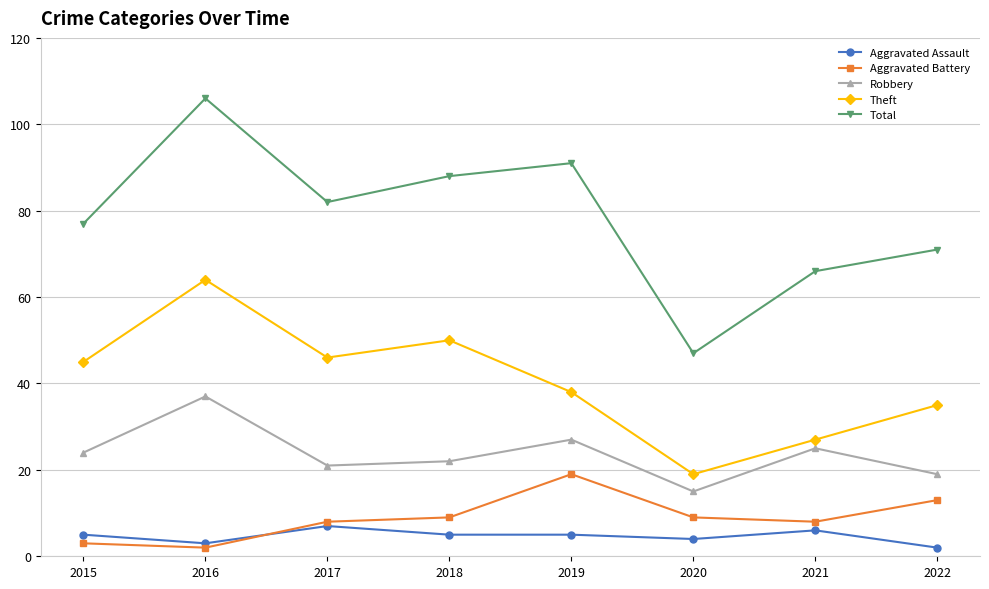

Read the Aggravated Assault value at 2019.

5